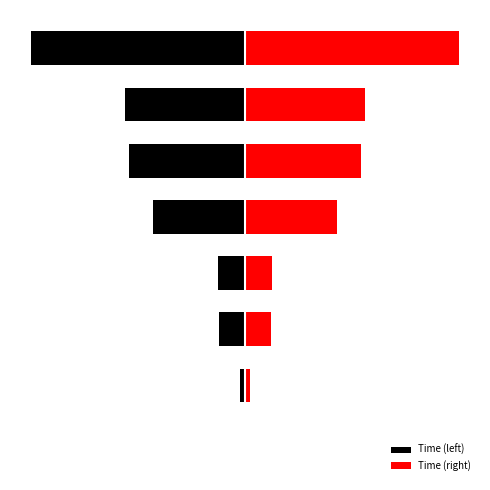

What is the difference between the second highest and minimum values in the Time (right) series?

16.9